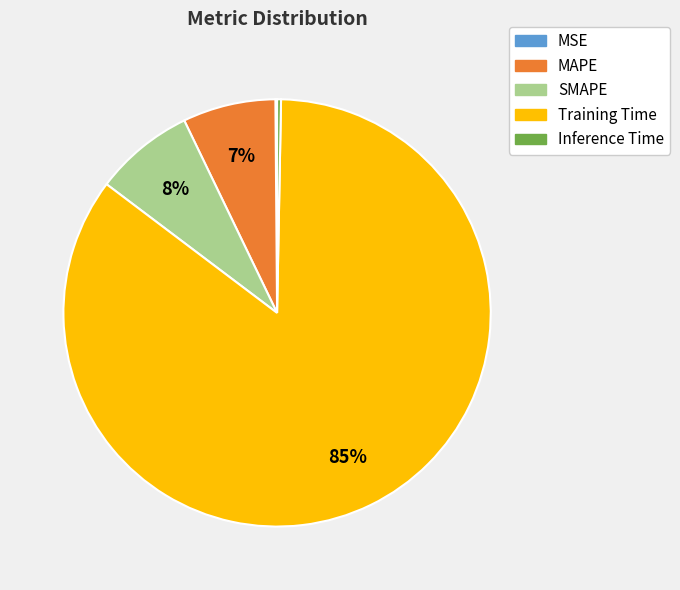

True or false: Training Time accounts for 85% of the total.

True